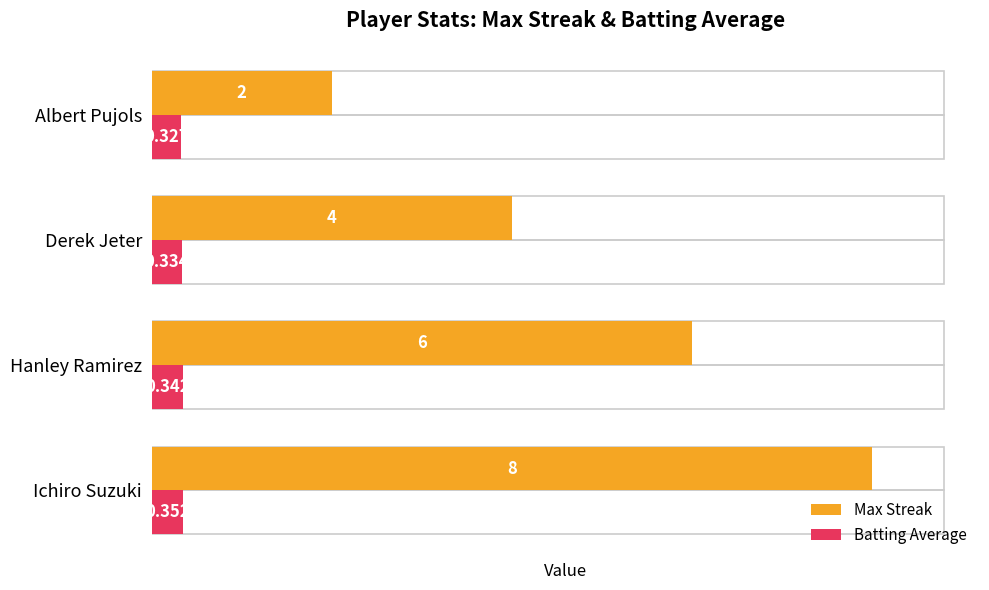

List the series in order of their overall mean, lowest first.

Batting Average, Max Streak